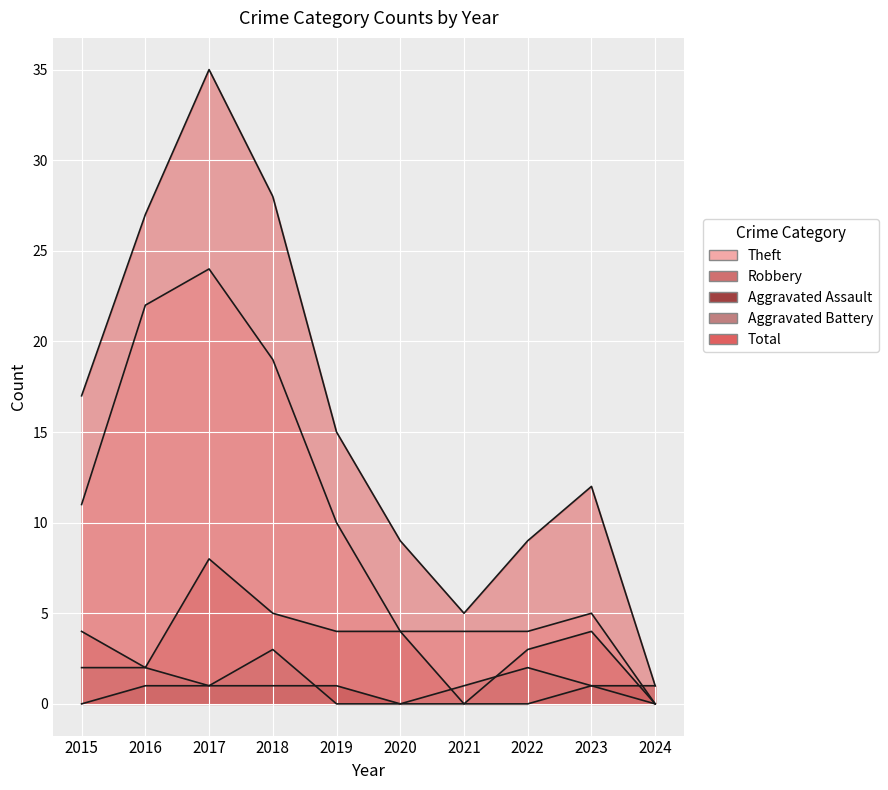

Reading left to right, list all the values displayed in this chart.

Theft: 11	22	24	19	10	4	4	4	5	0
Robbery: 4	2	8	5	4	4	0	3	4	0
Aggravated Assault: 0	1	1	1	1	0	0	0	1	1
Aggravated Battery: 2	2	1	3	0	0	1	2	1	0
Total: 17	27	35	28	15	9	5	9	12	1